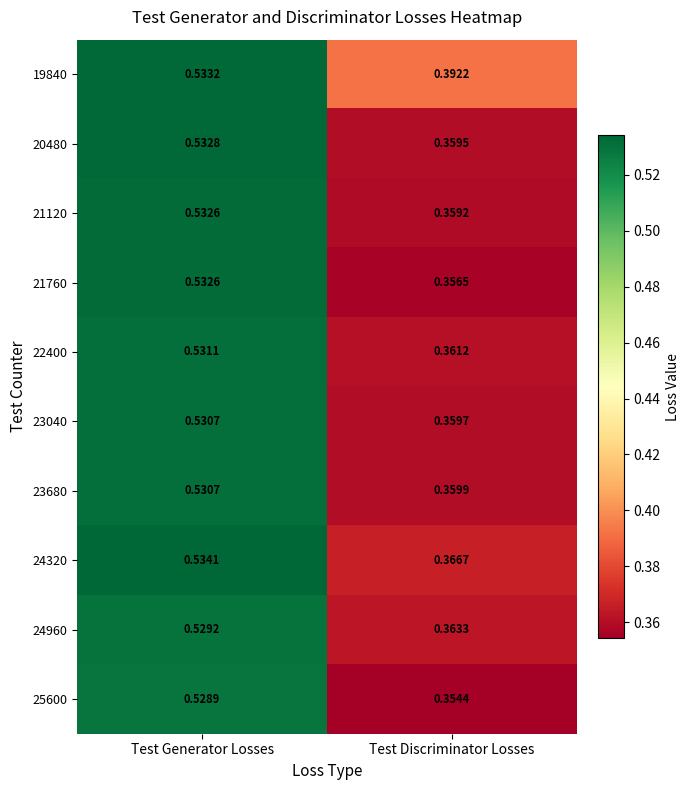

List the labels in order of 24320 value, smallest first.

Test Discriminator Losses, Test Generator Losses